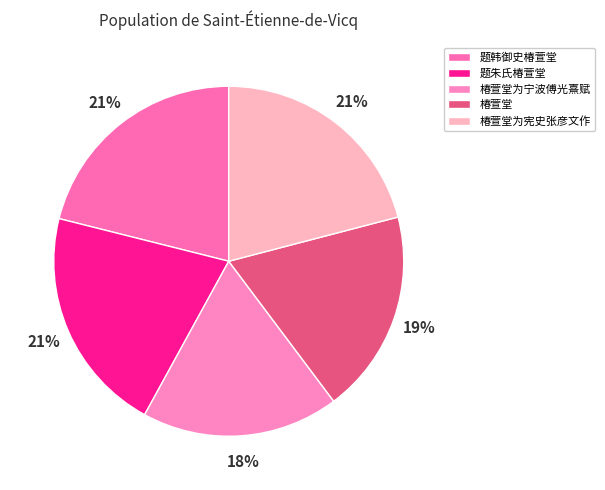

The 题朱氏椿萱堂 slice represents 13% of the pie. True or false?

False